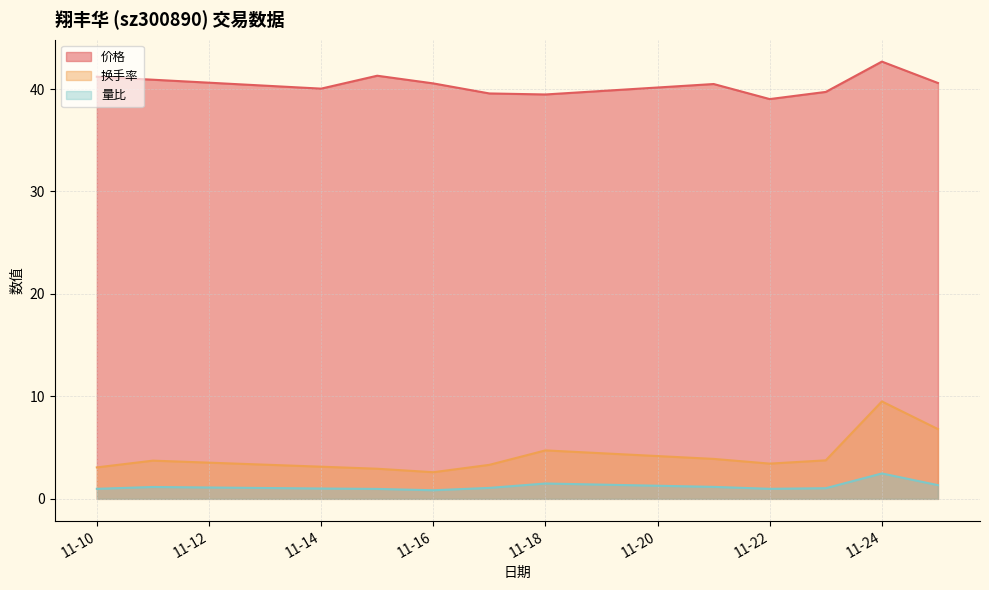

What is the minimum value for 价格?

39.0